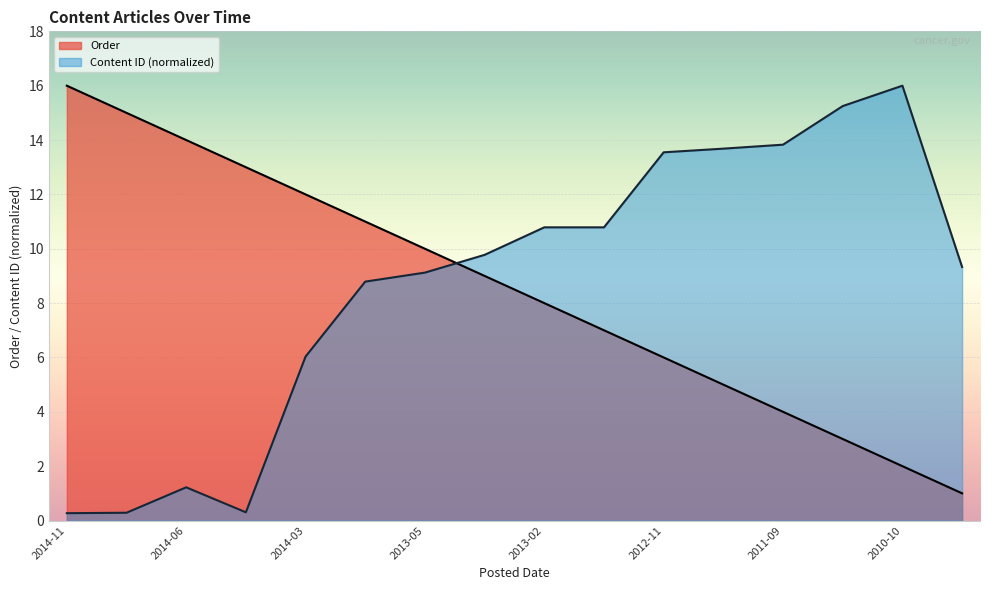

What is the difference between the maximum and minimum values?

15